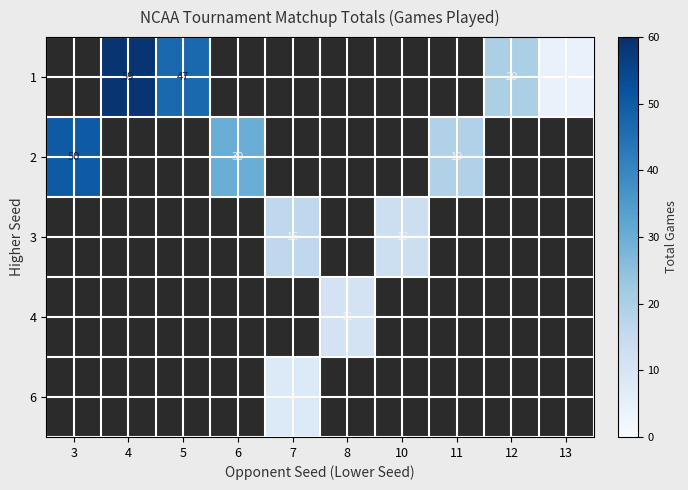

True or false: 2 has a value of 19 at 11.

True